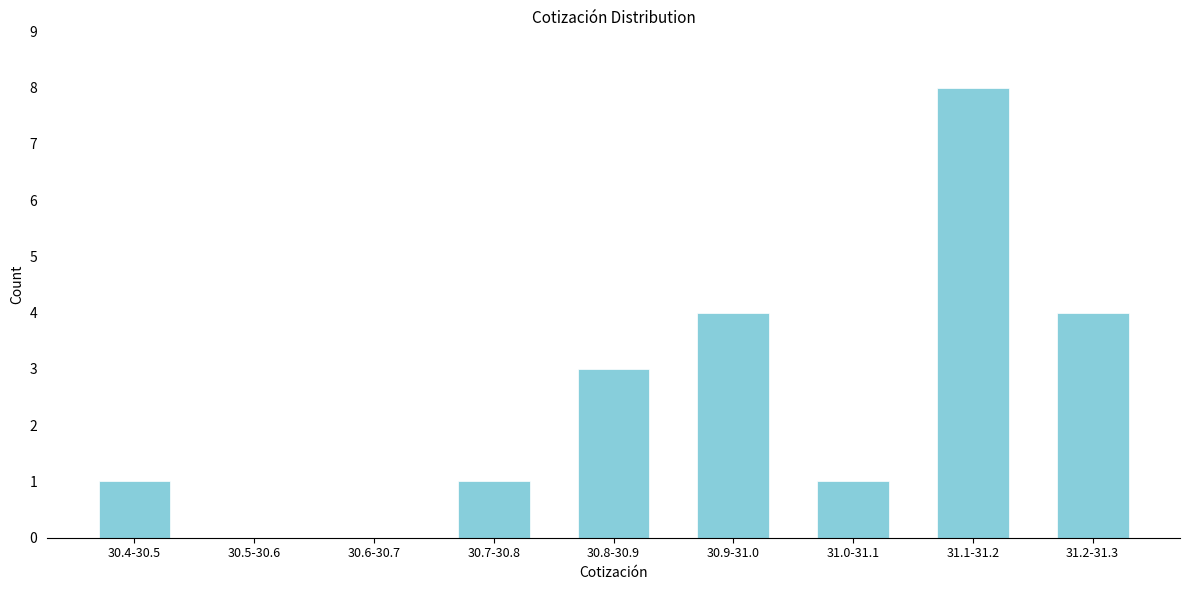

Reading left to right, extract all data points from this chart.

30.4-30.5=1	30.5-30.6=0	30.6-30.7=0	30.7-30.8=1	30.8-30.9=3	30.9-31.0=4	31.0-31.1=1	31.1-31.2=8	31.2-31.3=4